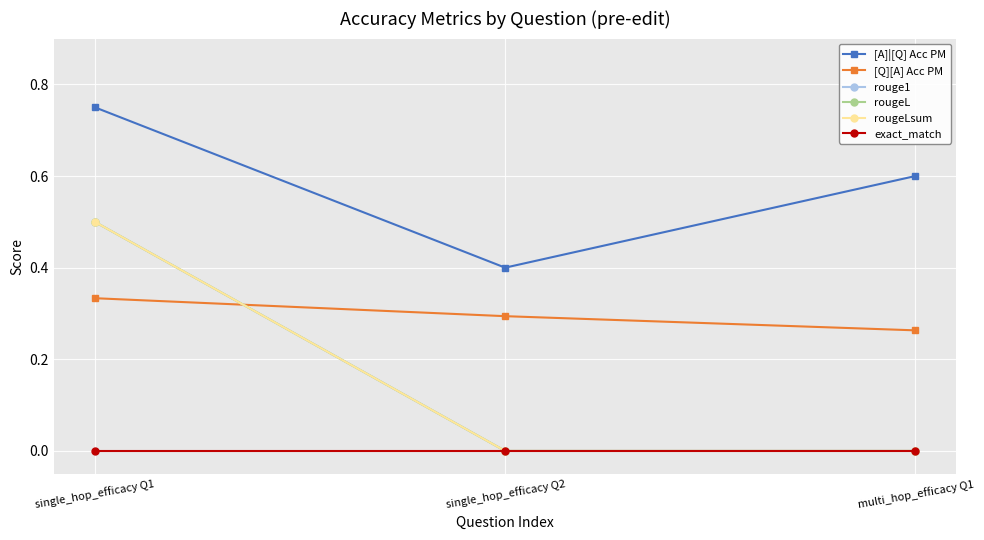

Is this an area chart (filled region under the line)?

No